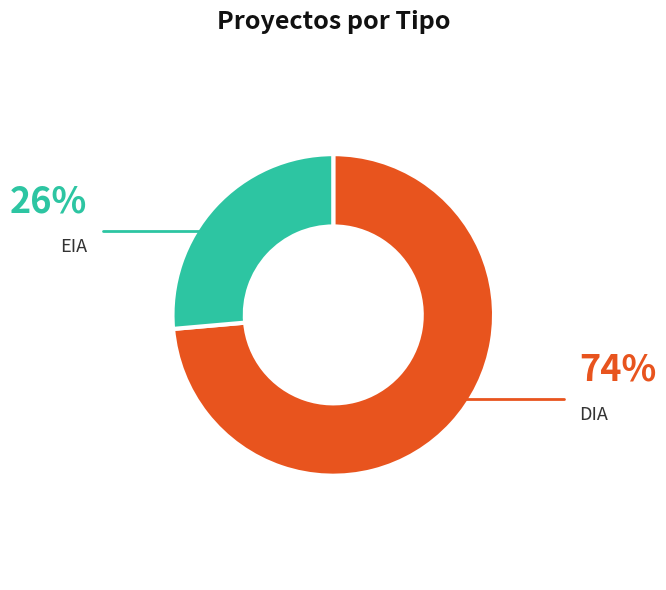

Is the sum of EIA and DIA greater than half?

Yes